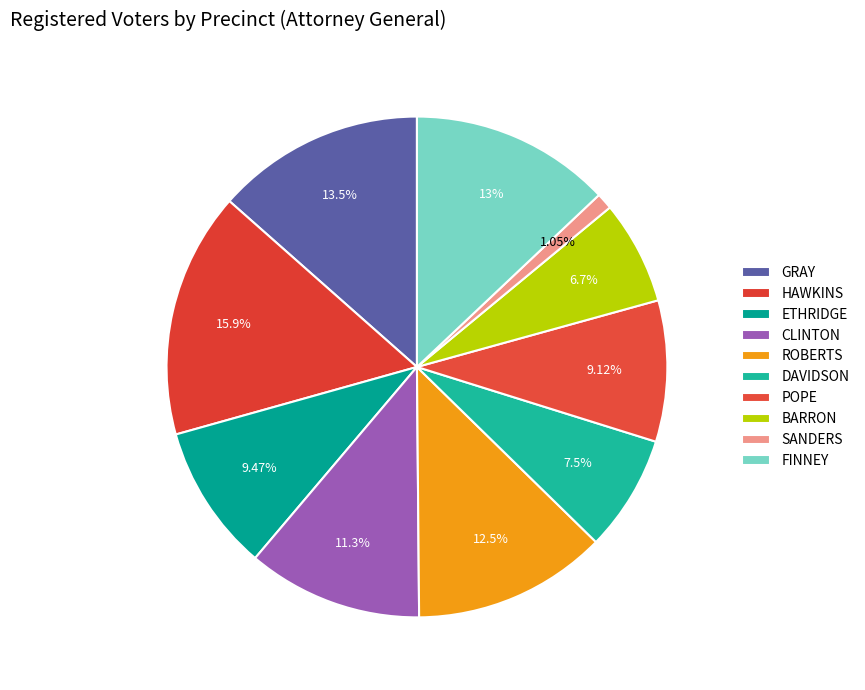

Is the sum of ETHRIDGE and DAVIDSON greater than half?

No